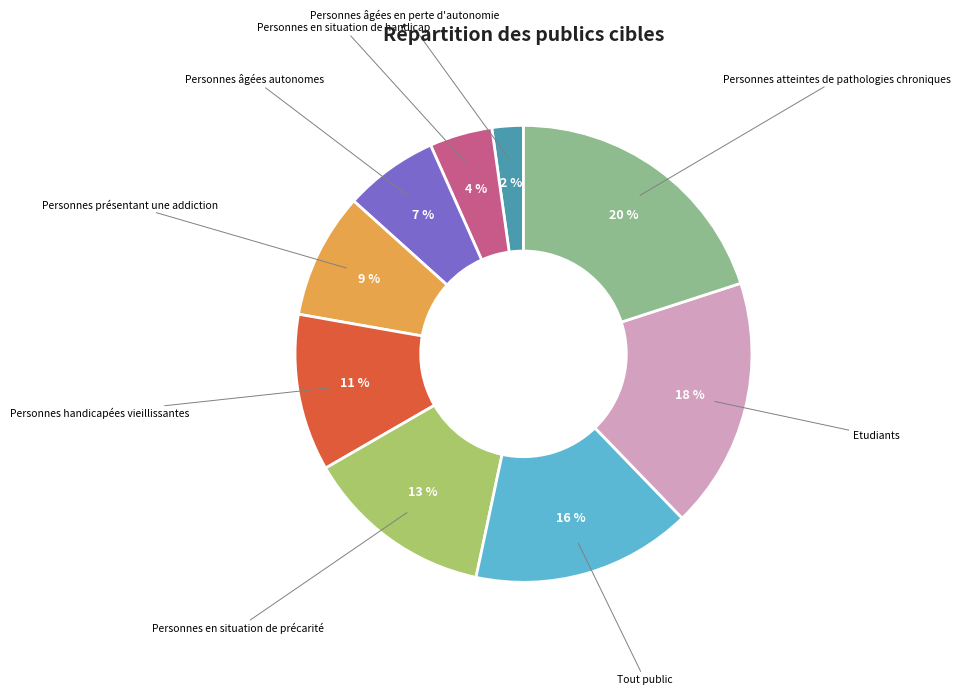

Is there a majority slice in this chart?

No